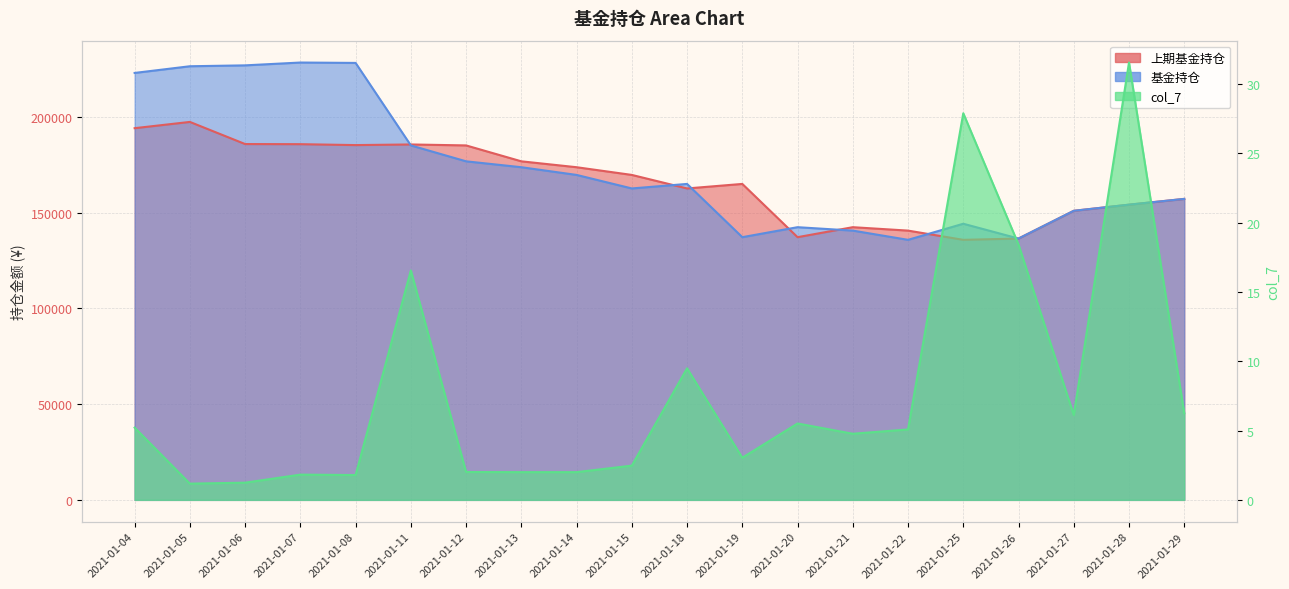

True or false: 上期基金持仓 has more than 2 points higher than both neighbors.

True